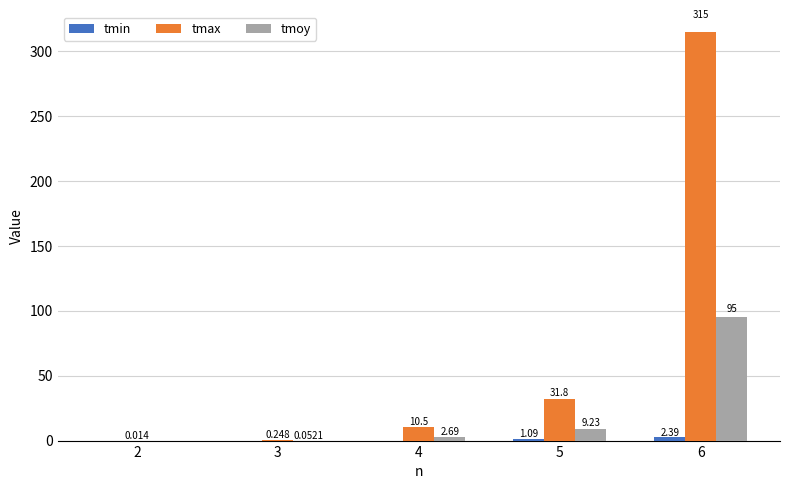

Are the bars horizontal?

No